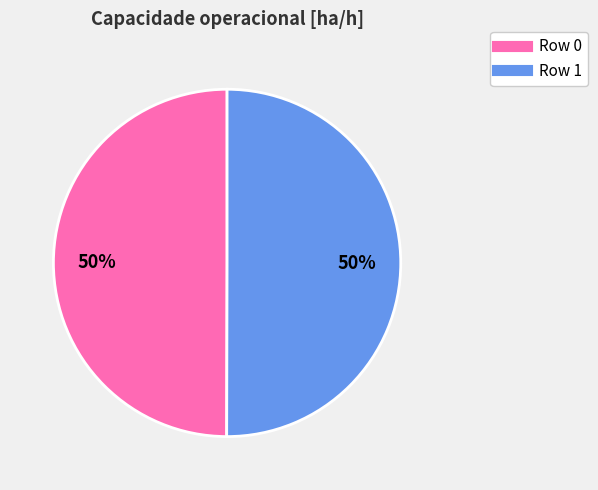

Is the sum of Row 1 and Row 0 greater than half?

Yes